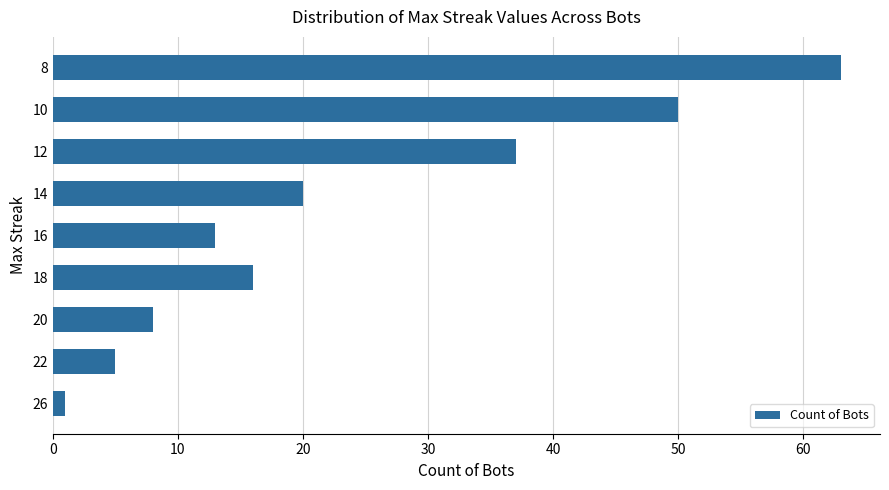

What is the difference between the maximum and minimum values?

62